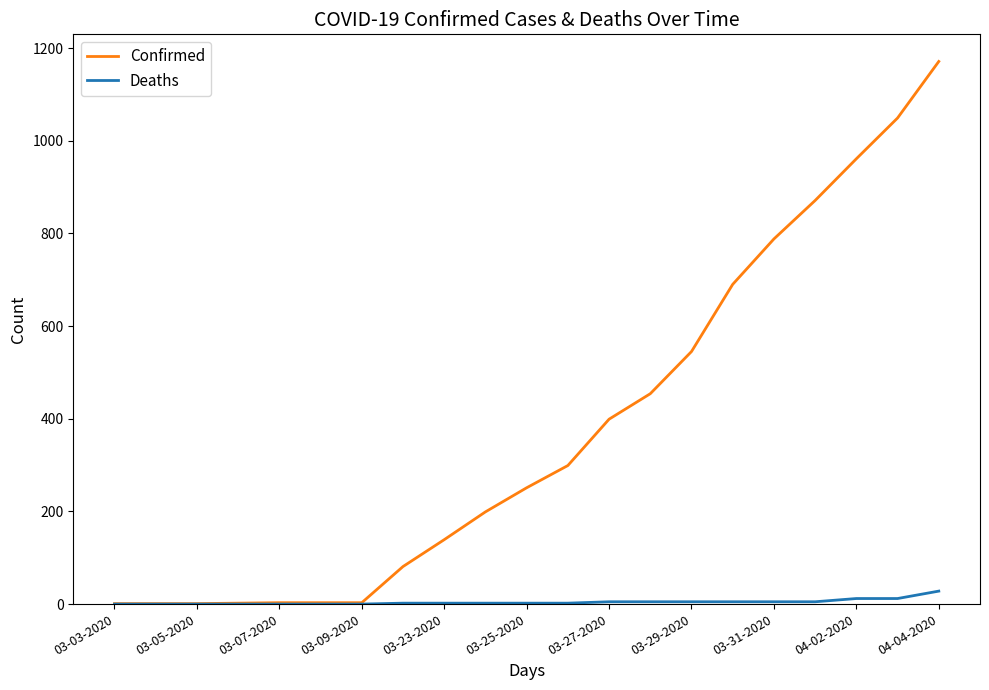

How many distinct data groups are displayed?

2